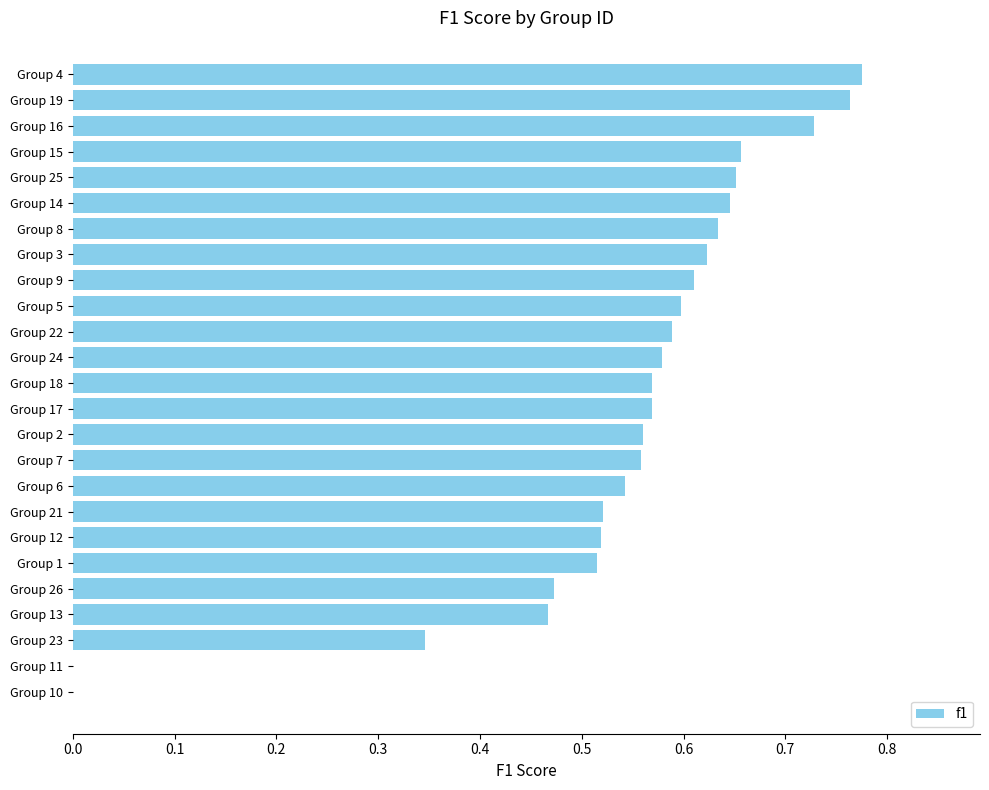

What is the sum of all values?

13.5